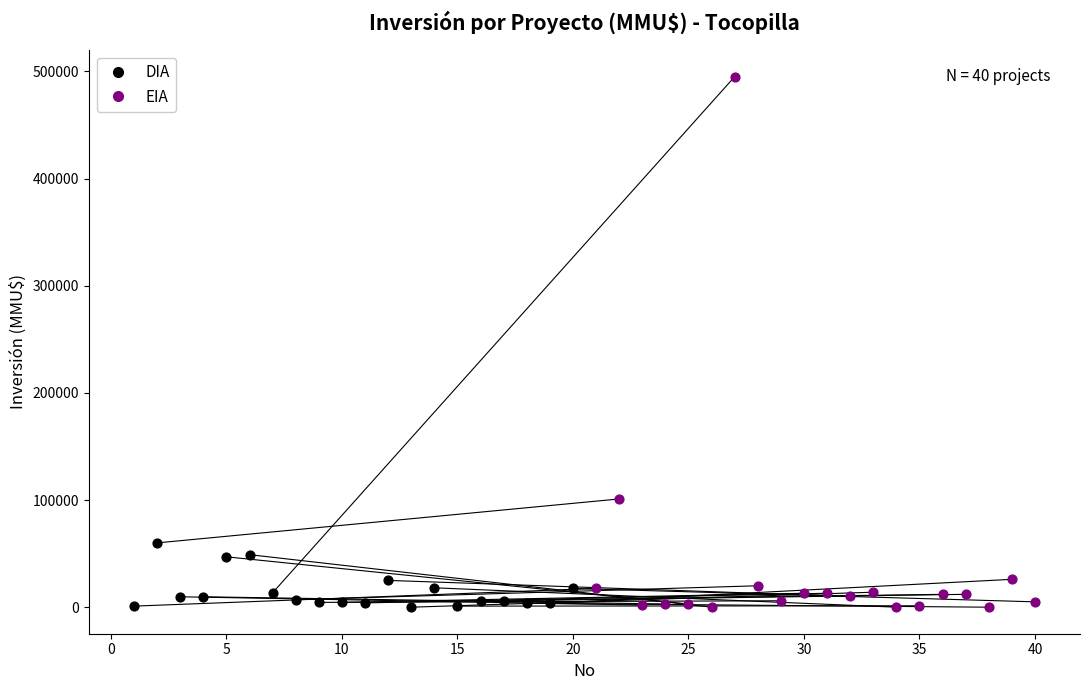

Which series reaches the maximum Y coordinate?

EIA